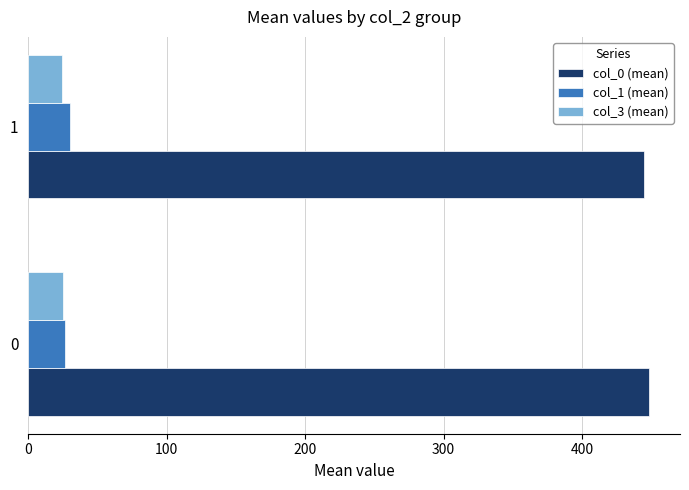

What is the total value across all series at 0?

500.0